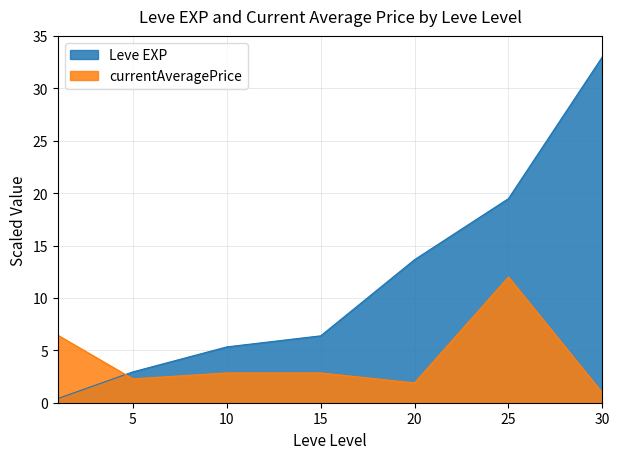

Where does the currentAveragePrice series first go above 2?

1